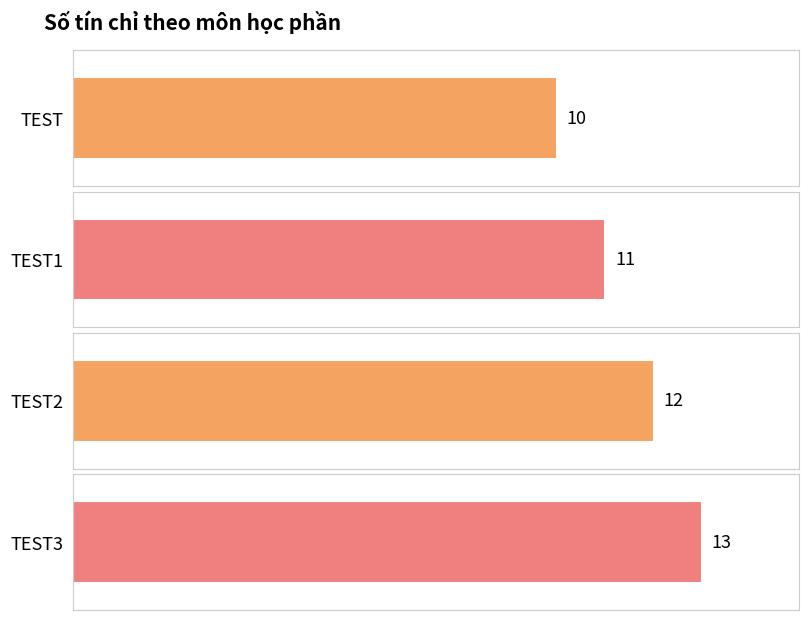

List the labels in order of value, smallest first.

TEST, TEST1, TEST2, TEST3